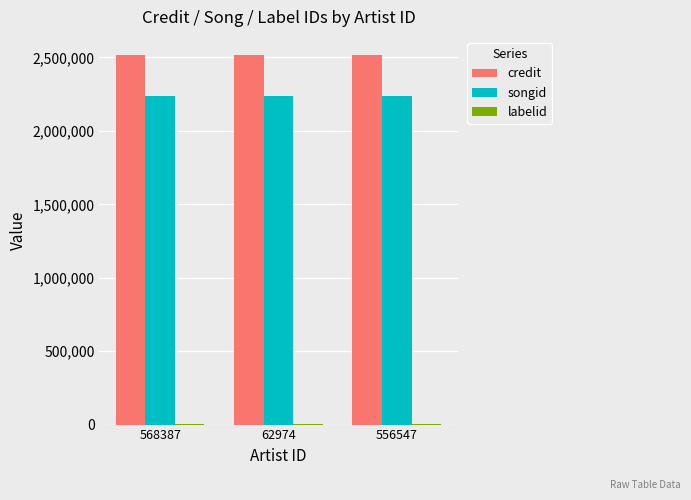

What is the greatest value displayed?

2514444